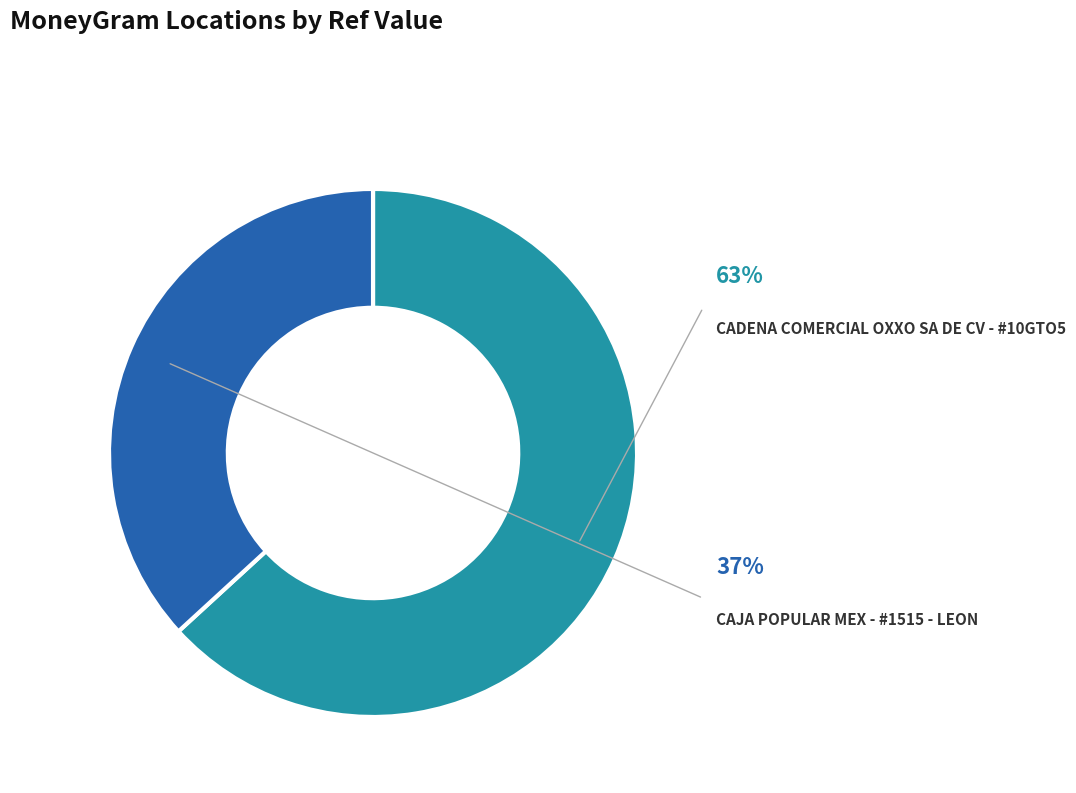

Which category accounts for the majority?

CADENA COMERCIAL OXXO SA DE CV - #10GTO5